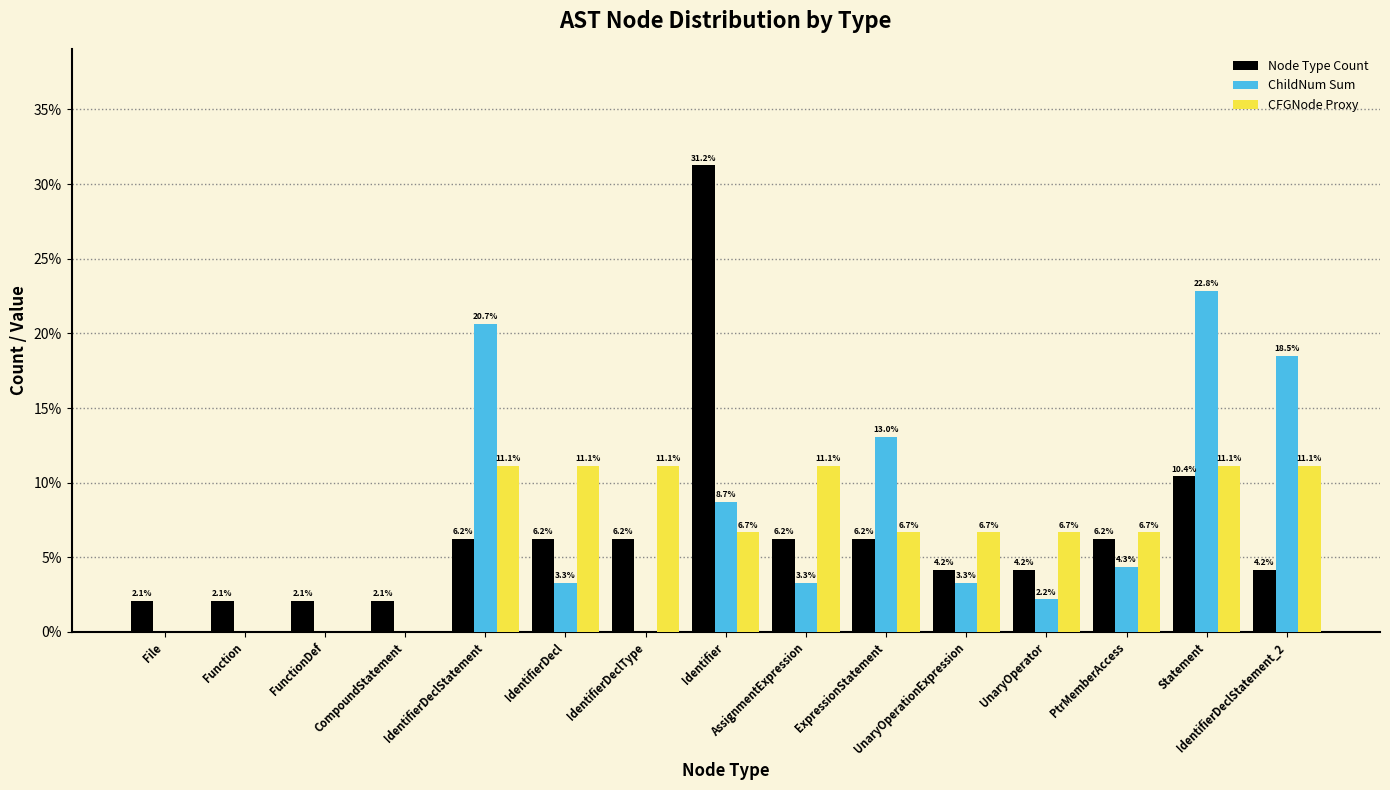

What is the difference between the second highest and minimum values in the Node Type Count series?

8.3